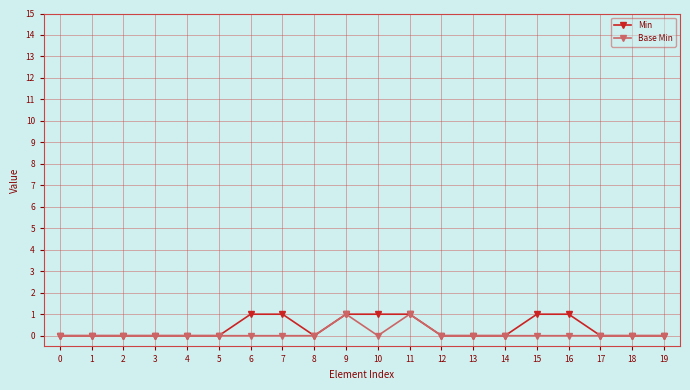

What is the difference between the second highest and second lowest values in the Min series?

1